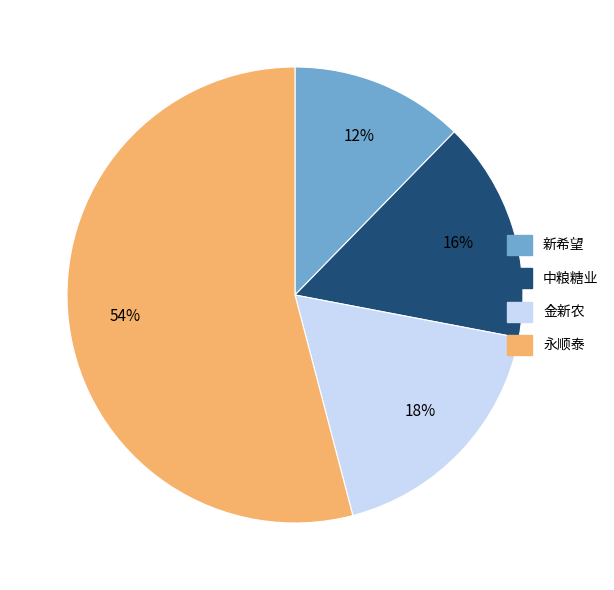

To the nearest percent, what is the combined percentage of 金新农 and 中粮糖业?

34%